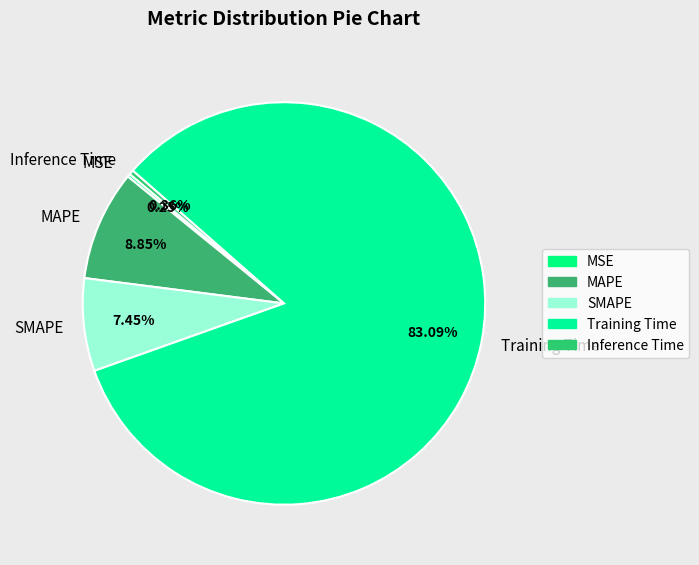

Does SMAPE account for over 50% of the chart?

No